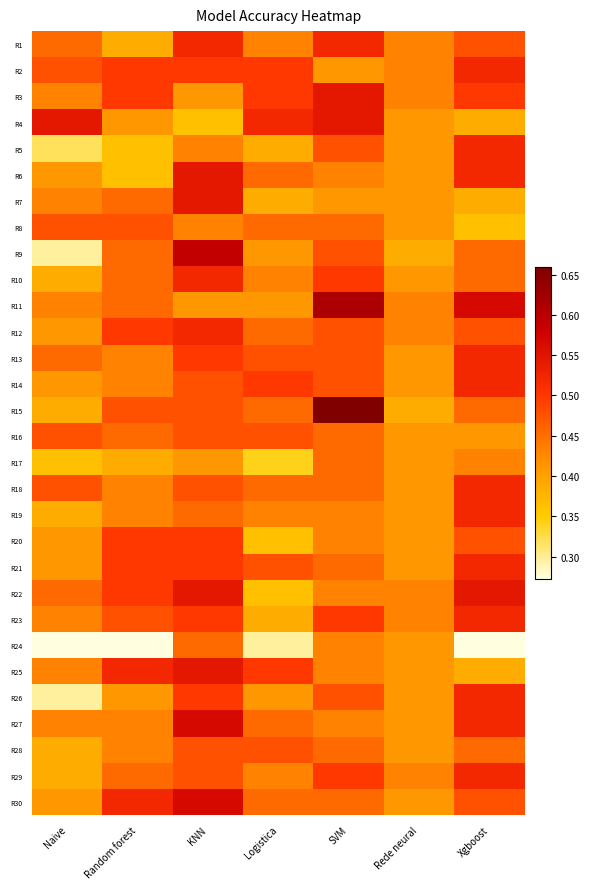

Between Xgboost and KNN, which is larger?

KNN